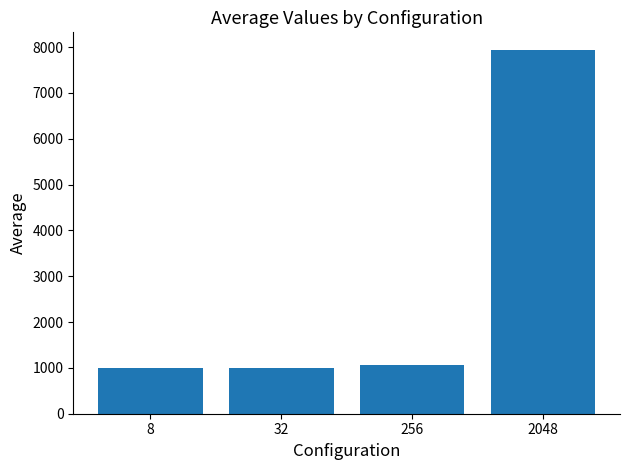

Is it true that the value at 256 is 1483.5?

False